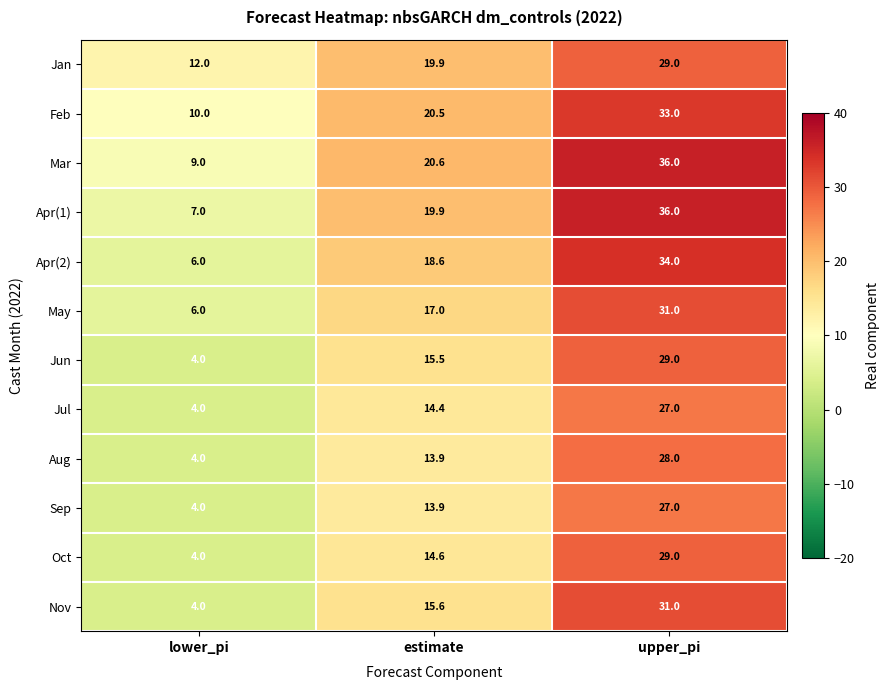

At how many categories does at least one series exceed 14?

2